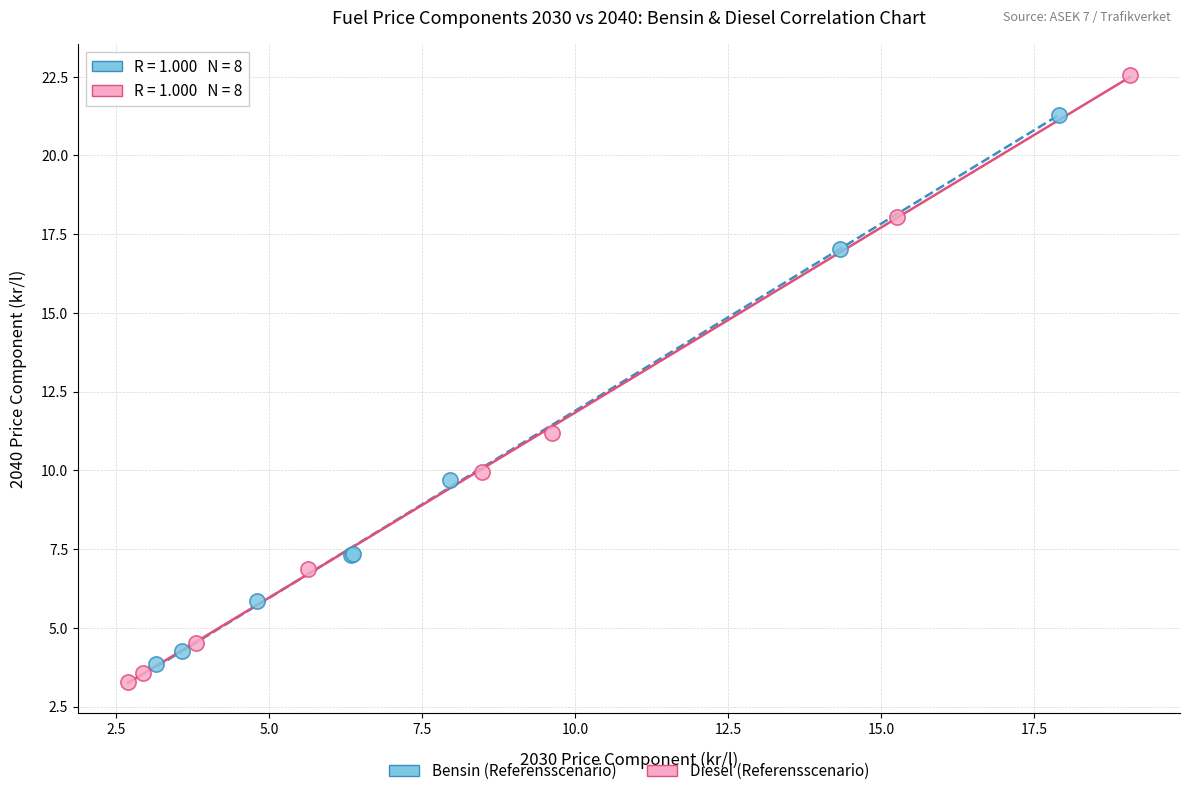

Which series has the widest spread of Y values?

Diesel (Referensscenario)